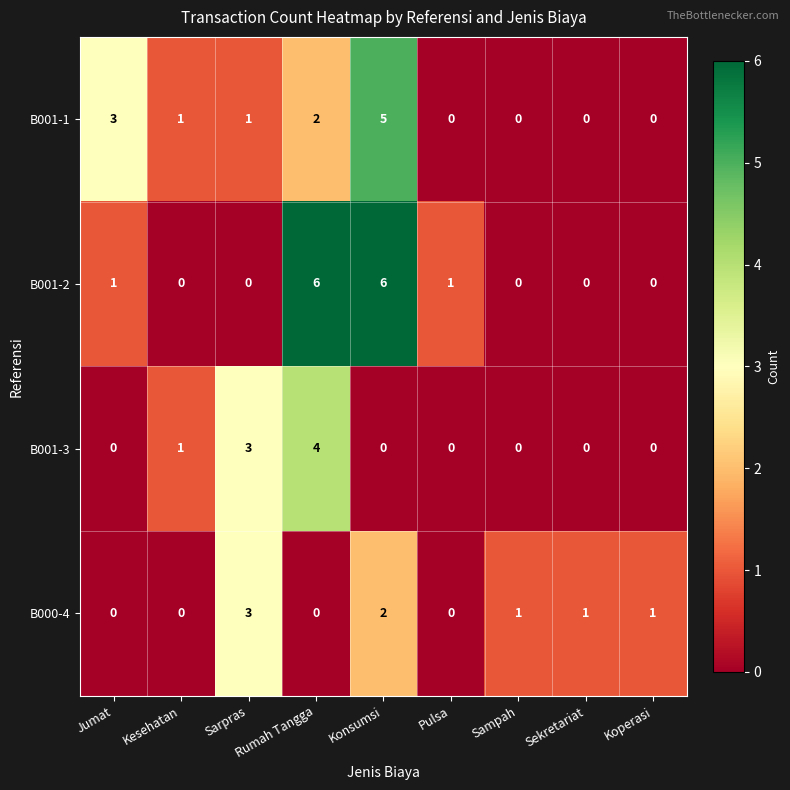

Where does the B000-4 series first go above 1?

Sarpras